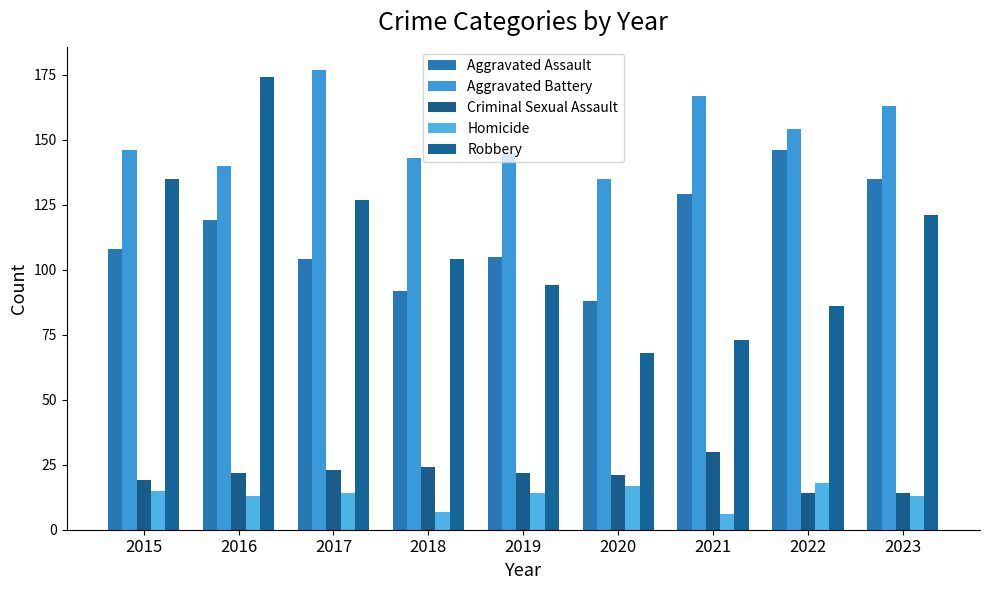

Rank the series at 2020 from highest to lowest value.

Aggravated Battery, Aggravated Assault, Robbery, Criminal Sexual Assault, Homicide